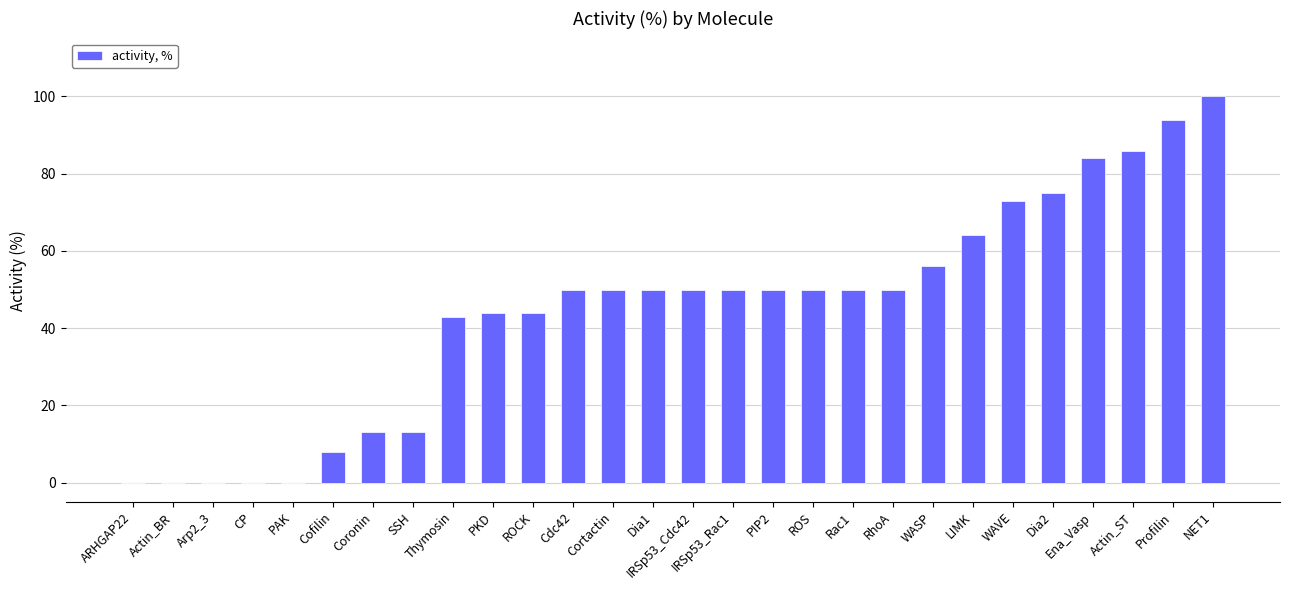

How many distinct data groups are displayed?

1